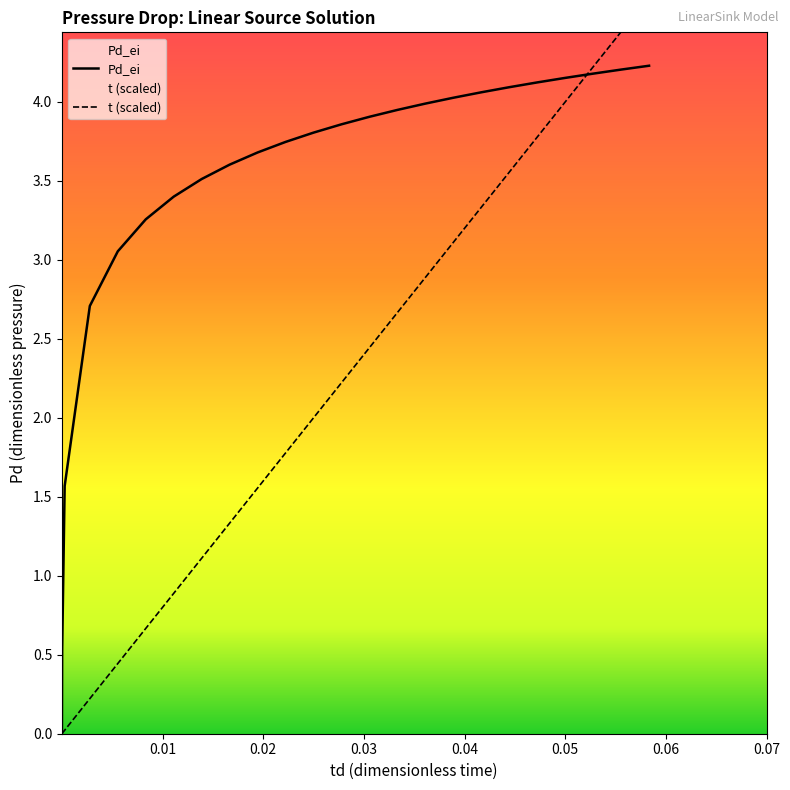

The Pd_ei series shows 4.2 at 2100. True or false?

True